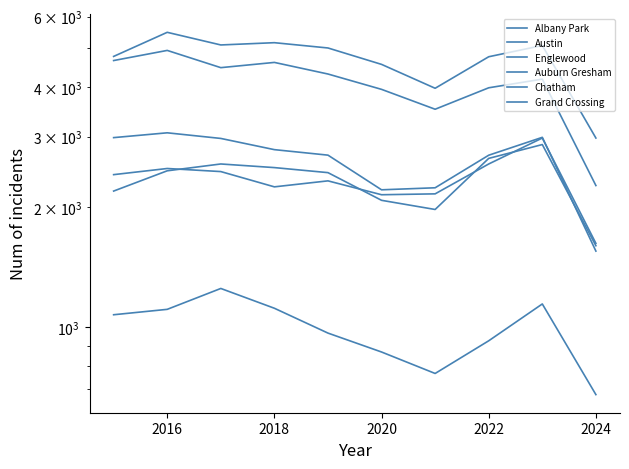

Read the Grand Crossing value at 2024, to the nearest 100.

1600